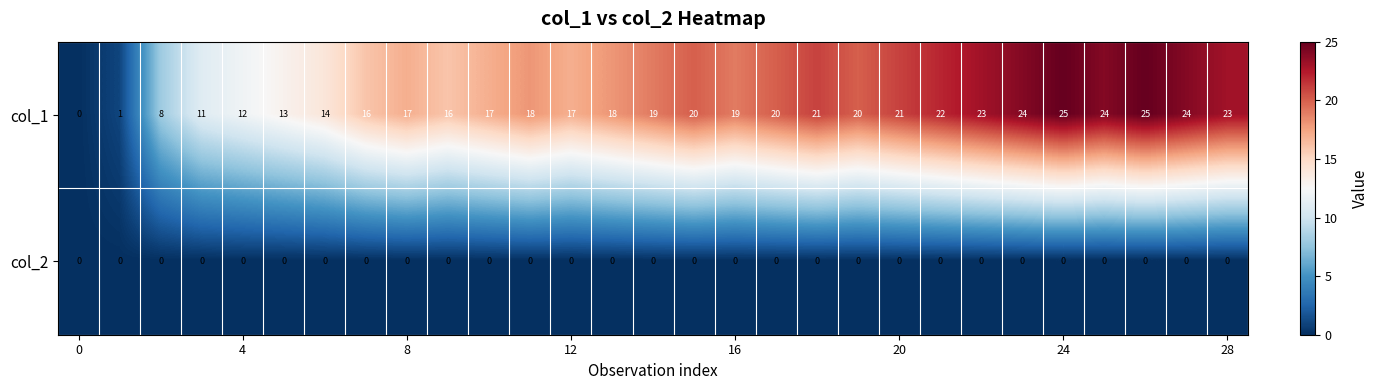

Which series has the widest spread of values?

col_1